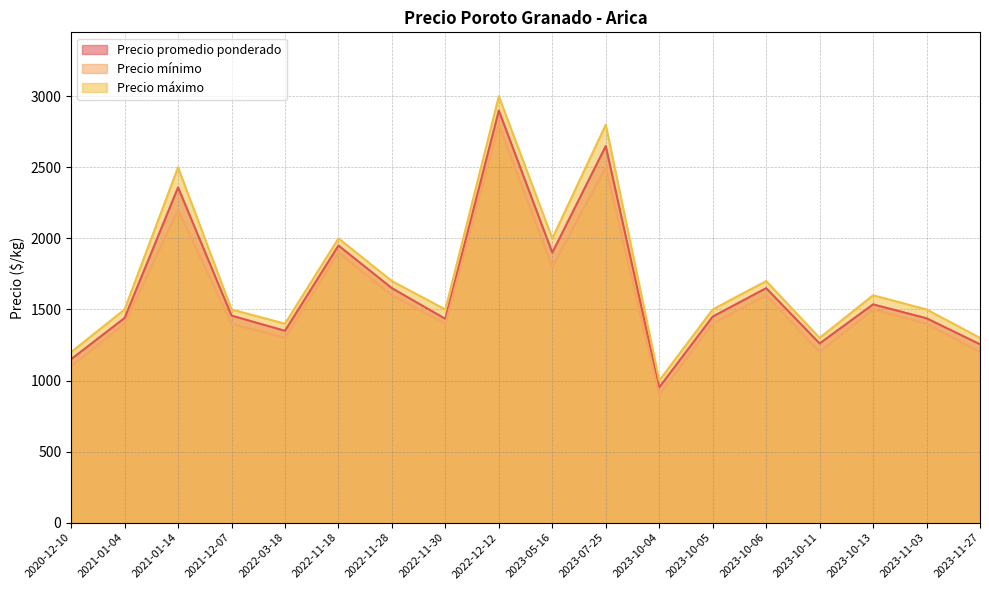

Does the chart display data point markers on the line(s)?

No